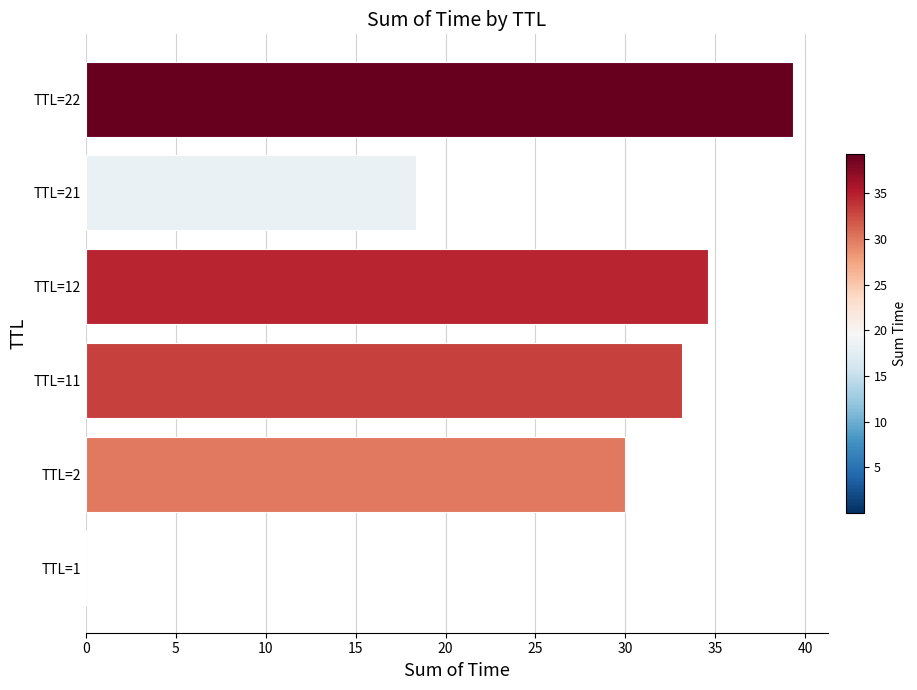

True or false: the data shows 44.7 at TTL=11.

False